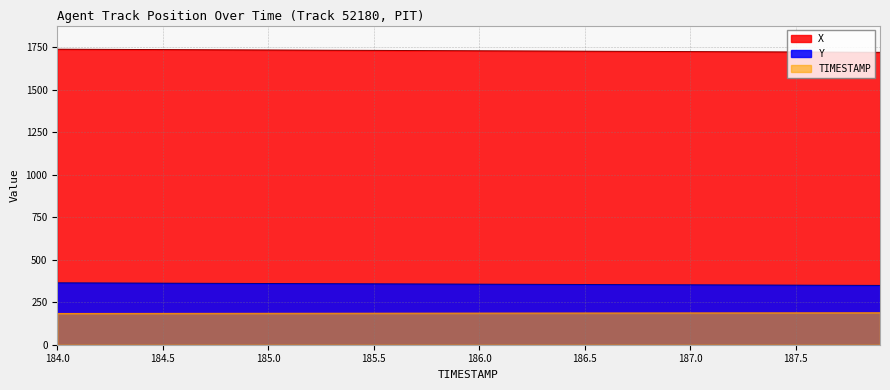

Which category has the lowest value in the TIMESTAMP series?

184.0